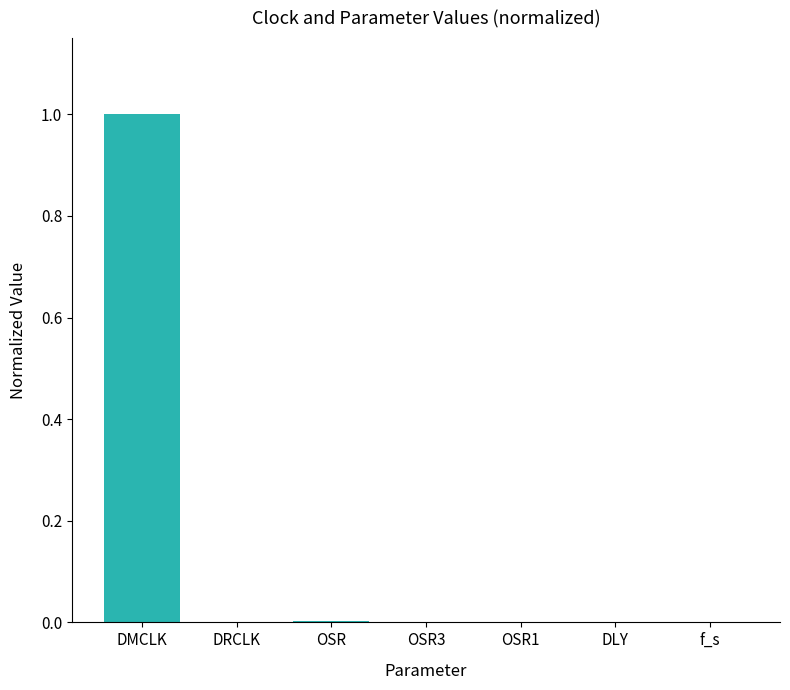

The chart shows a value of 1.0 at DMCLK. True or false?

True